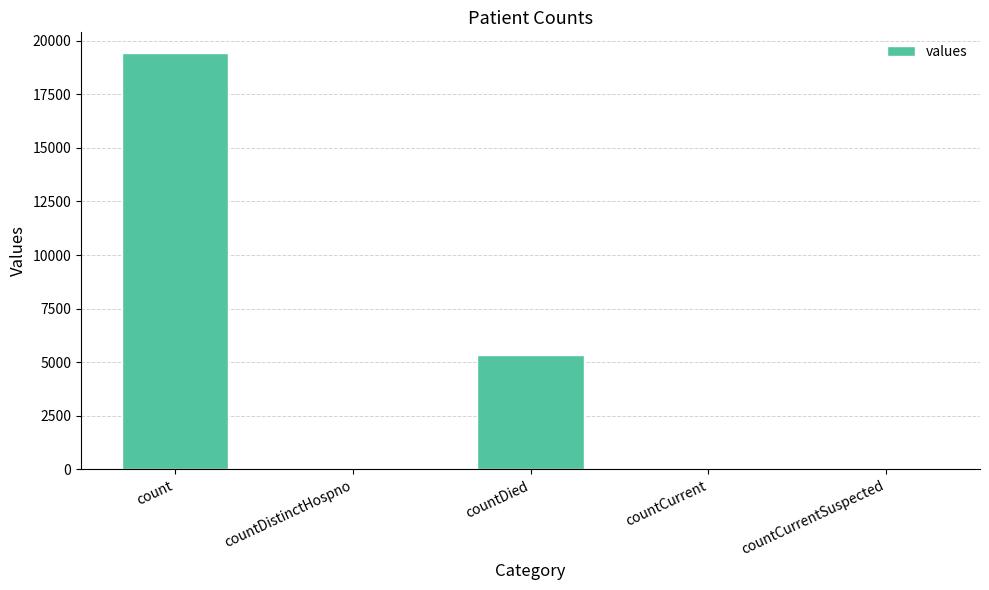

Which has a higher value, countDistinctHospno or countDied?

countDied